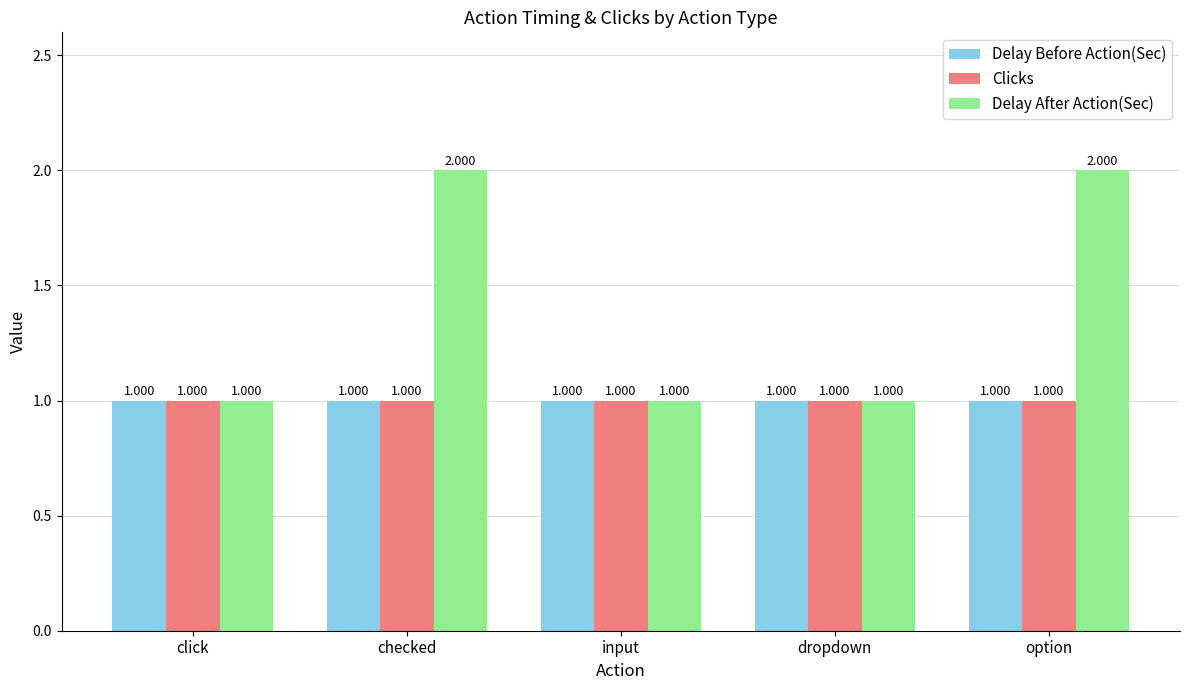

Which series changed the most between click and option?

Delay After Action(Sec)